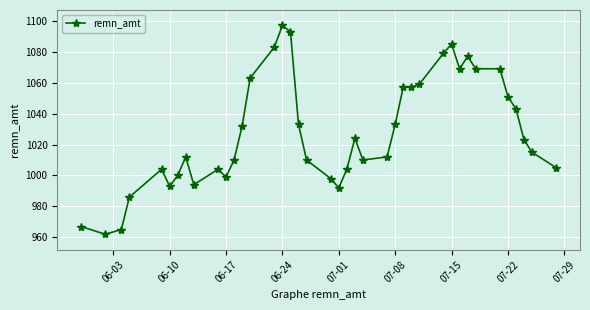

True or false: the data has more than 1 interior local peaks.

True